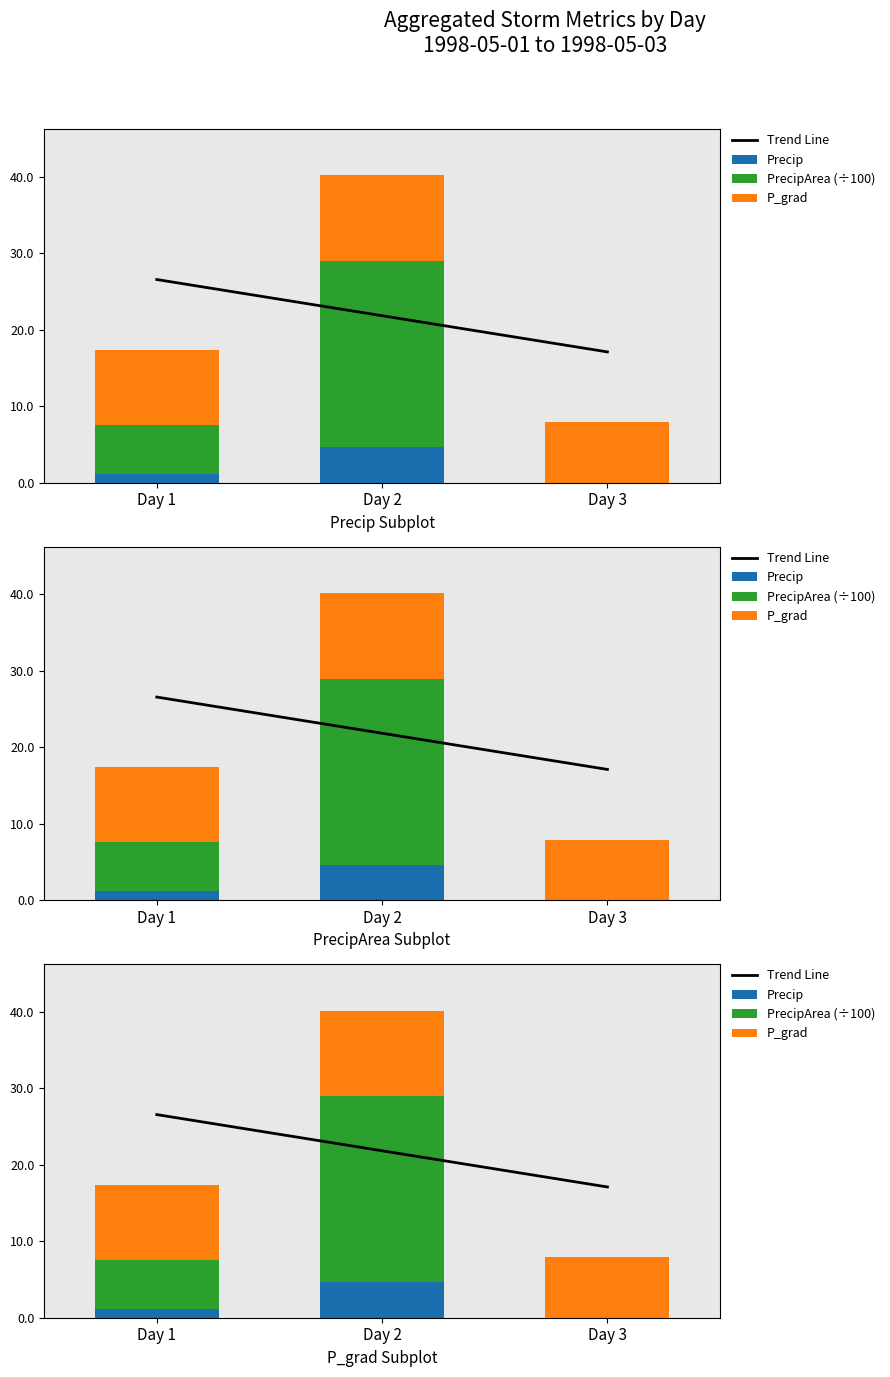

List the series in order of their peak value, highest first.

Trend Line, PrecipArea (÷100), P_grad, Precip